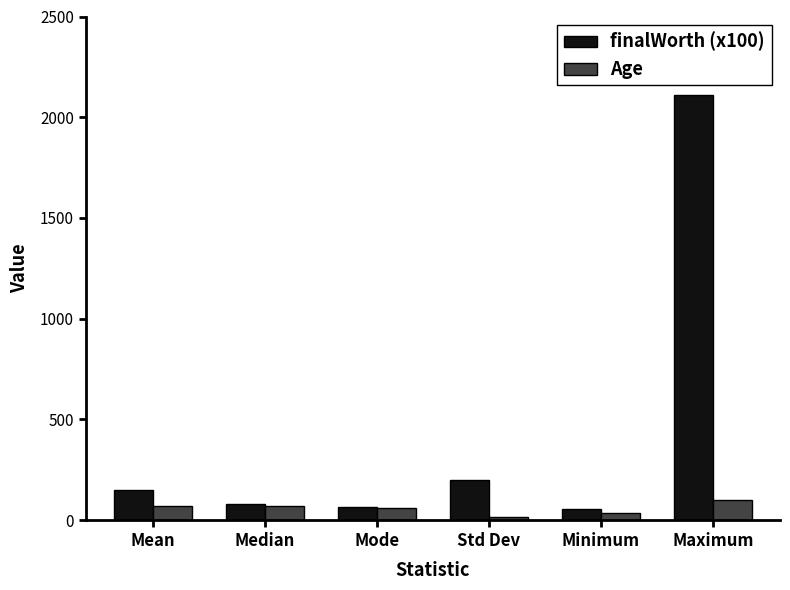

What is the total value across all series at Median?

152.1